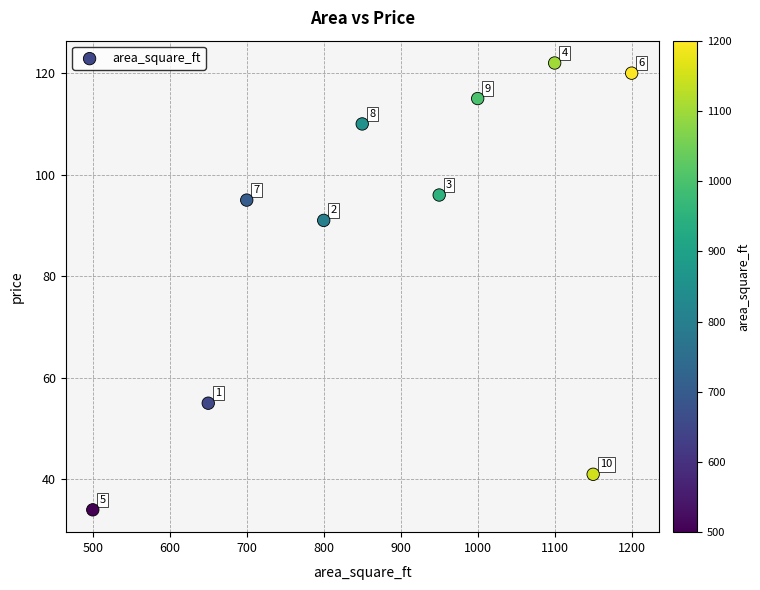

What is the average X value?

890